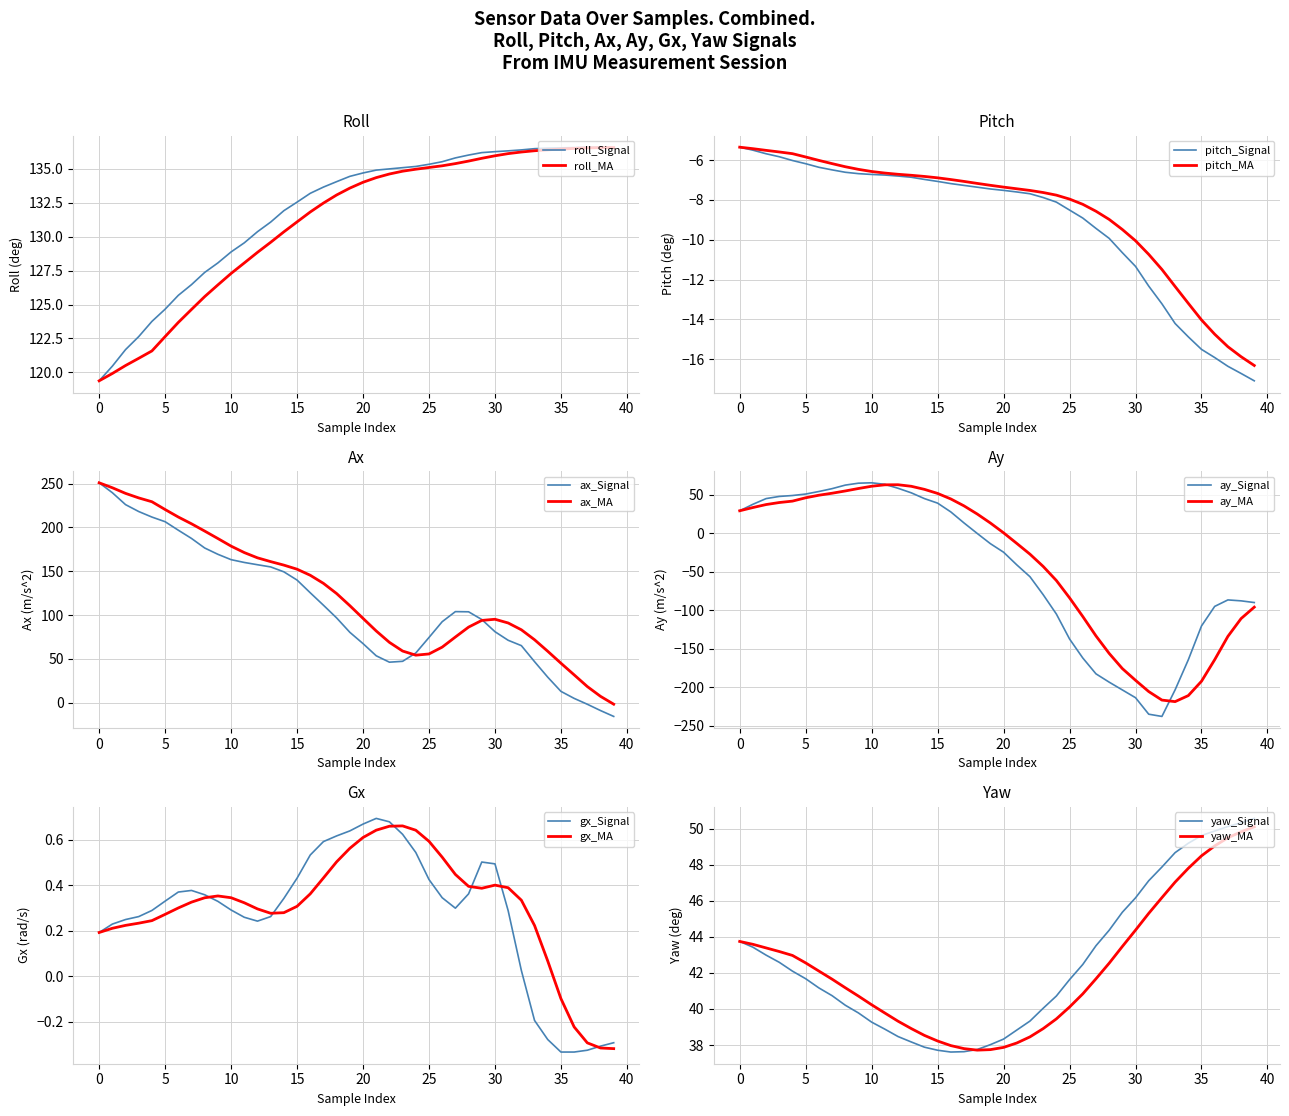

What is the value of the ay point at the 2nd from the left?

37.6